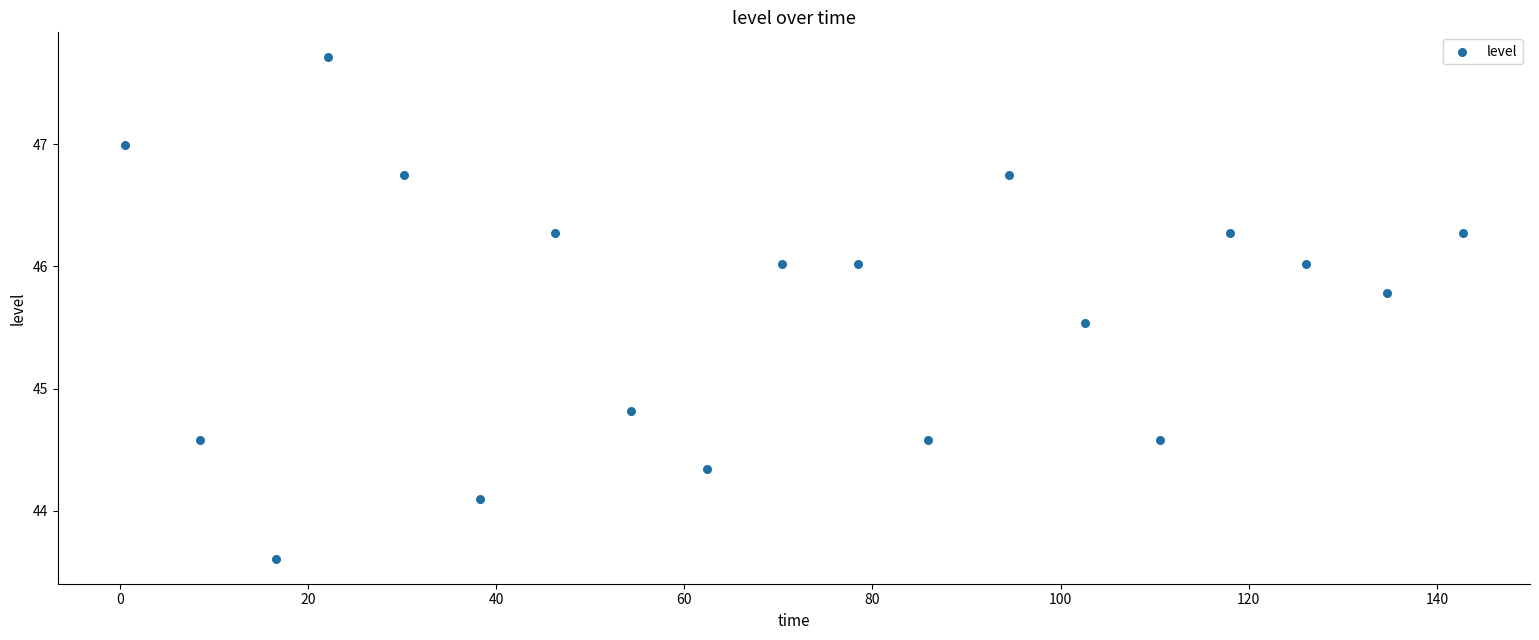

What Y value in the scatter plot is closest to 45?

44.8